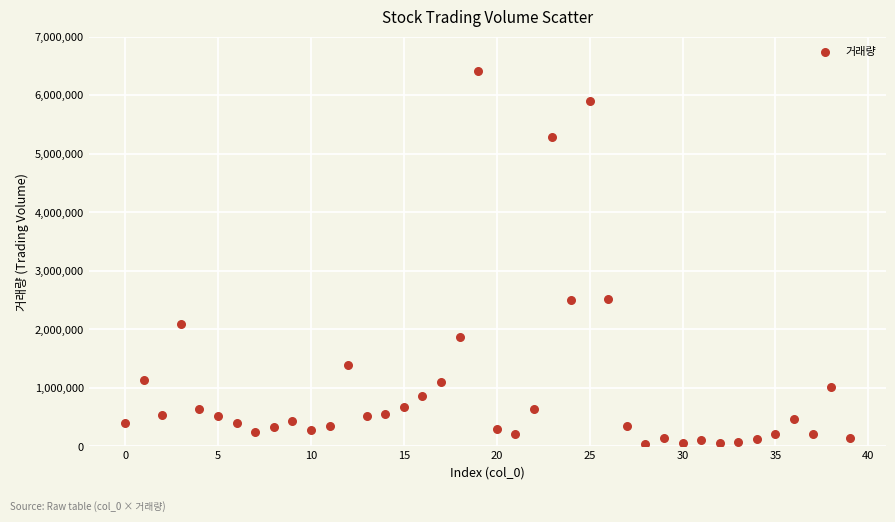

What is the range of Y values (max minus min)?

6373906